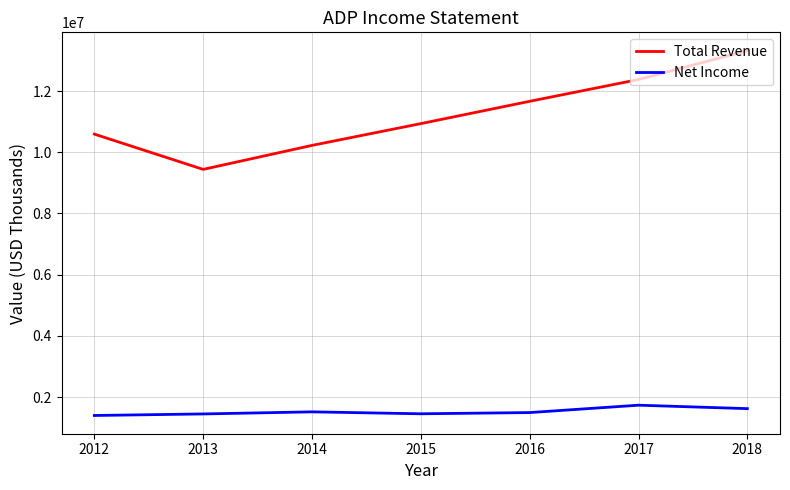

How many lines are shown in the chart?

2